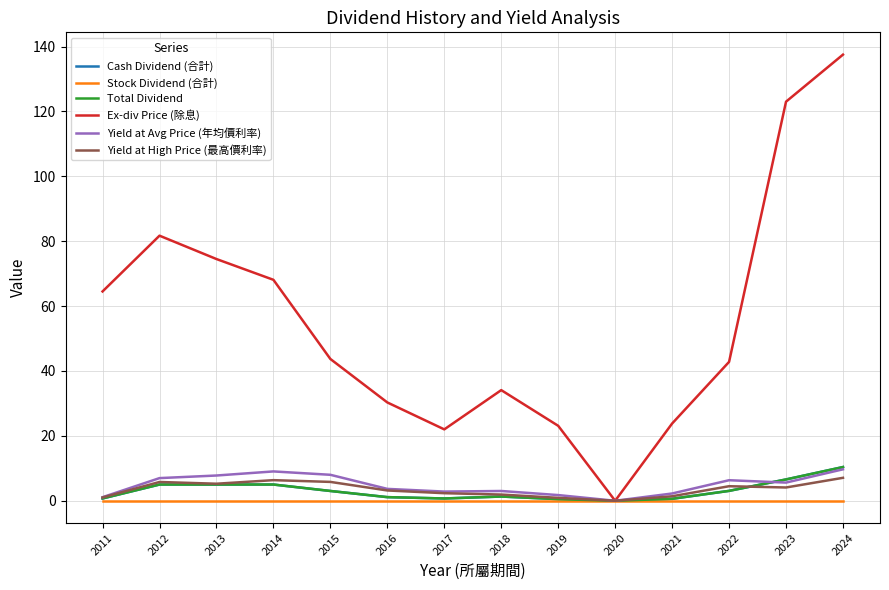

True or false: Stock Dividend (合計) and Total Dividend cross at least once.

False